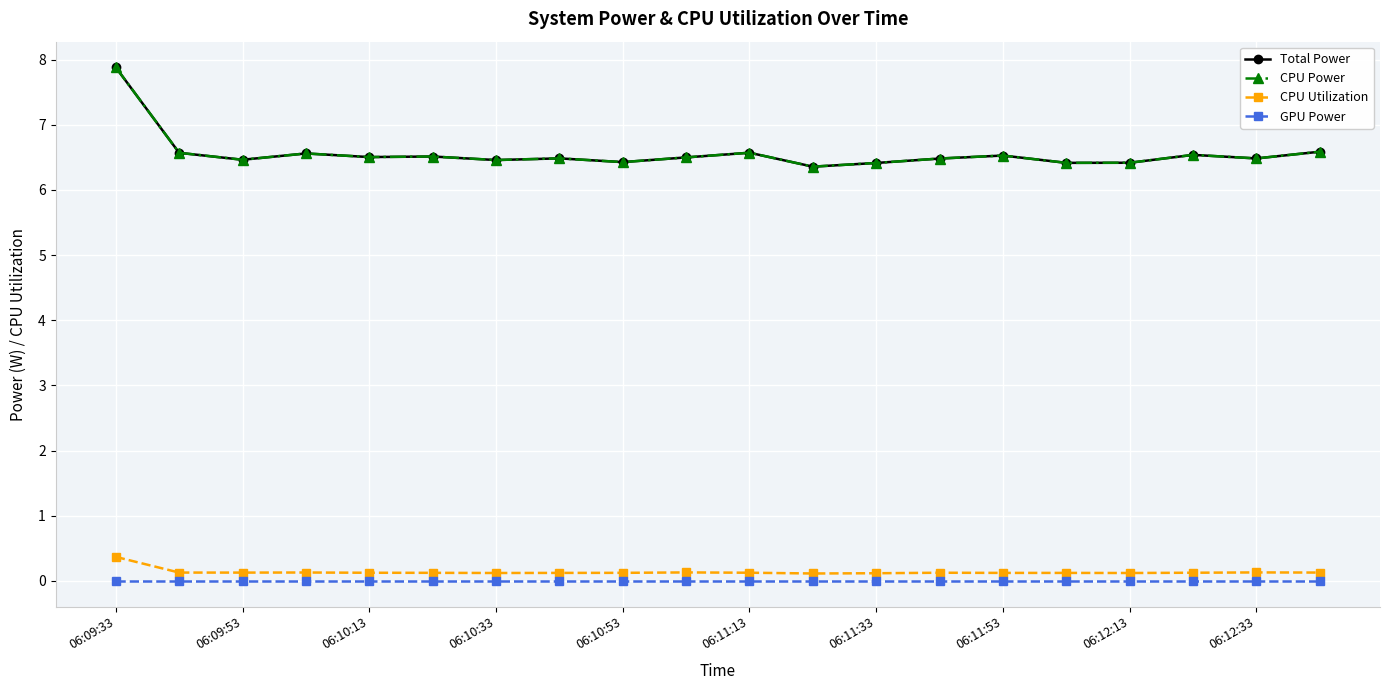

Is this an area chart (filled region under the line)?

No